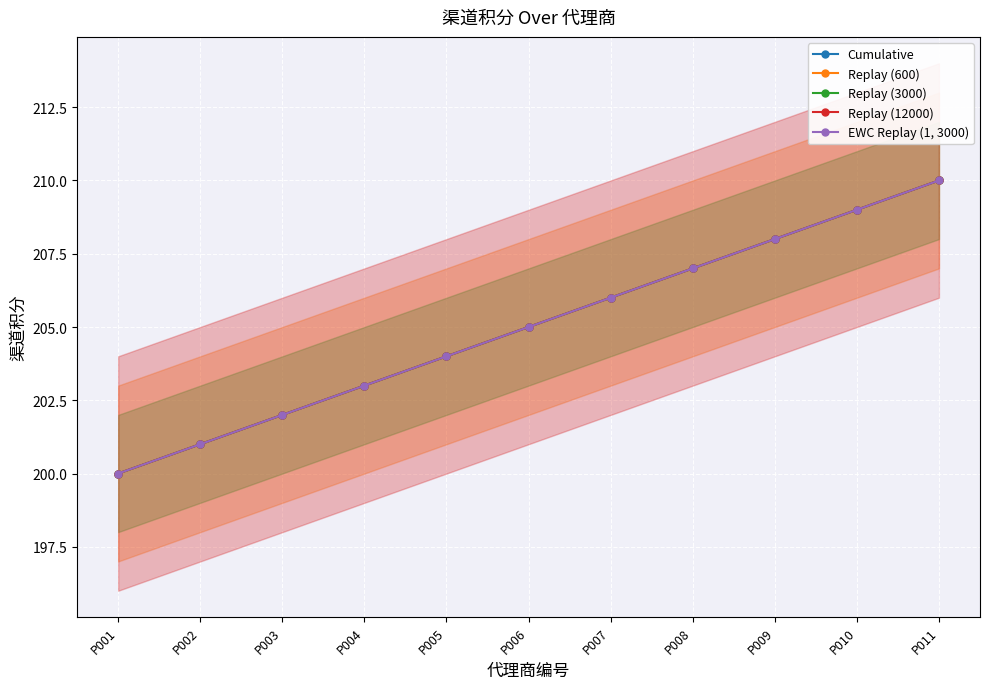

Count the number of categories in the chart.

11